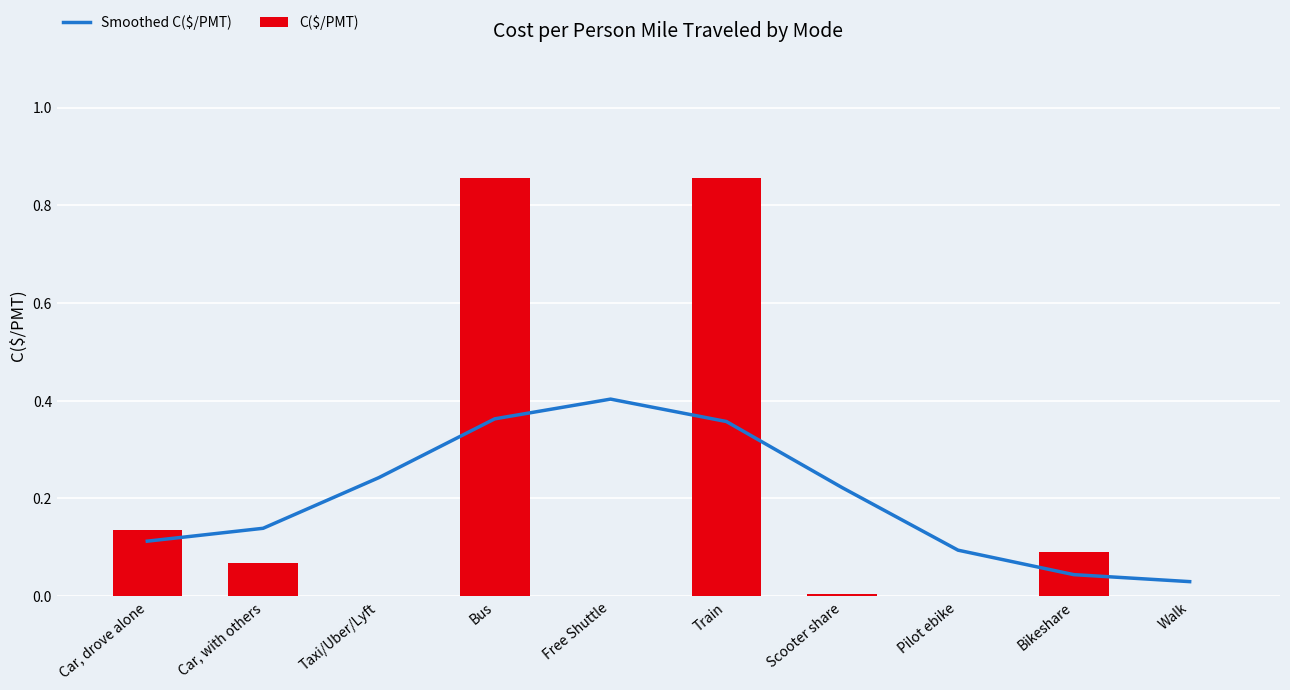

What is the sum of the C($/PMT) values at Free Shuttle and Bikeshare?

0.1